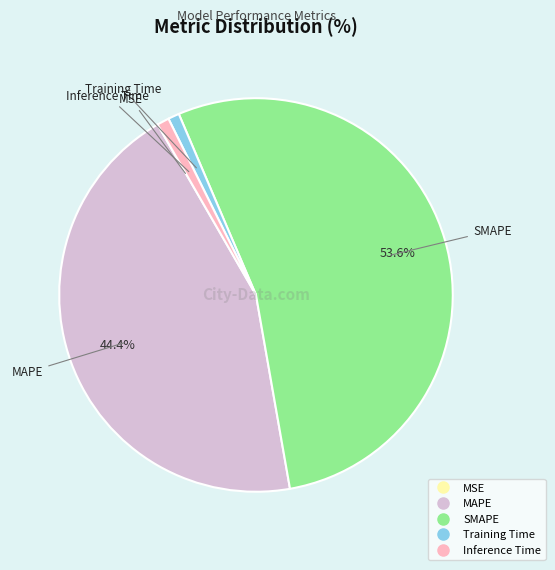

To the nearest percent, what portion does Inference Time represent?

1%